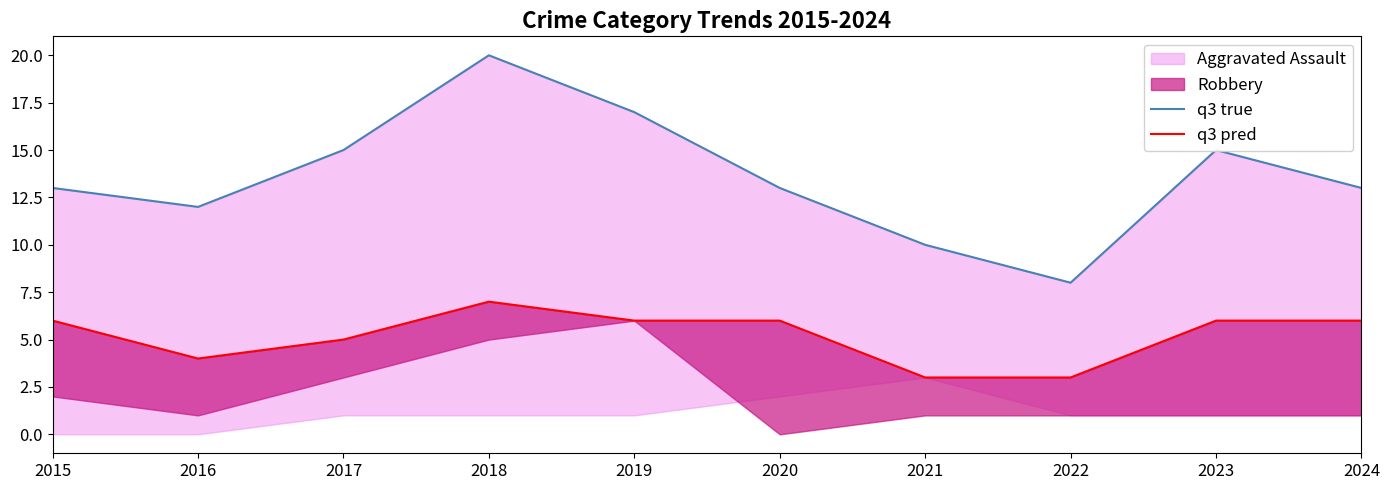

Between 2017 and 2016, which is larger?

2017